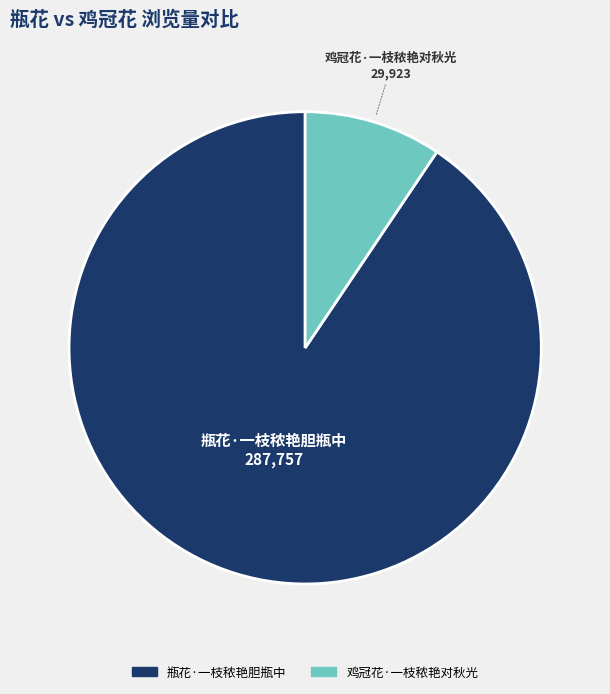

Between 鸡冠花·一枝秾艳对秋光 and 瓶花·一枝秾艳胆瓶中, which is larger?

瓶花·一枝秾艳胆瓶中